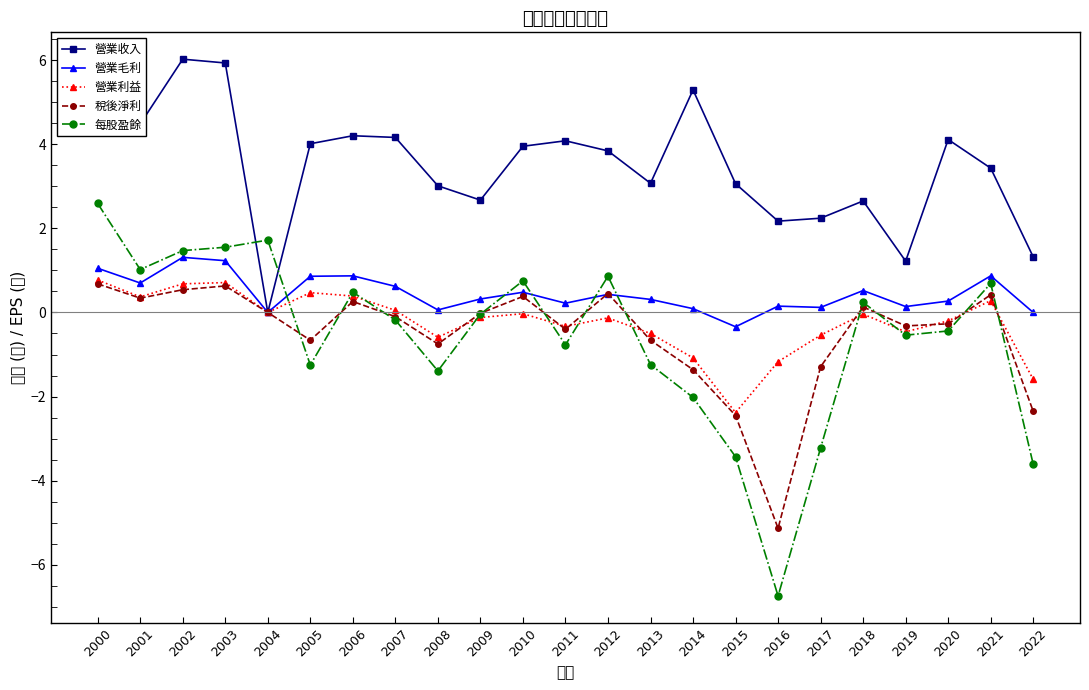

What is the highest value of the 稅後淨利 series?

0.7